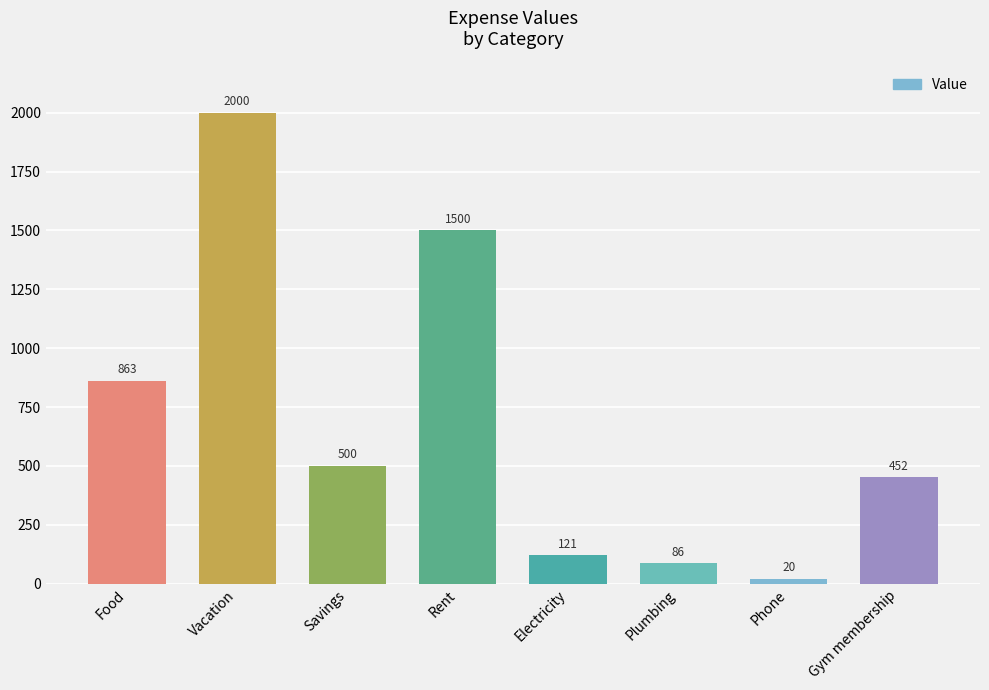

Are the bars horizontal?

No